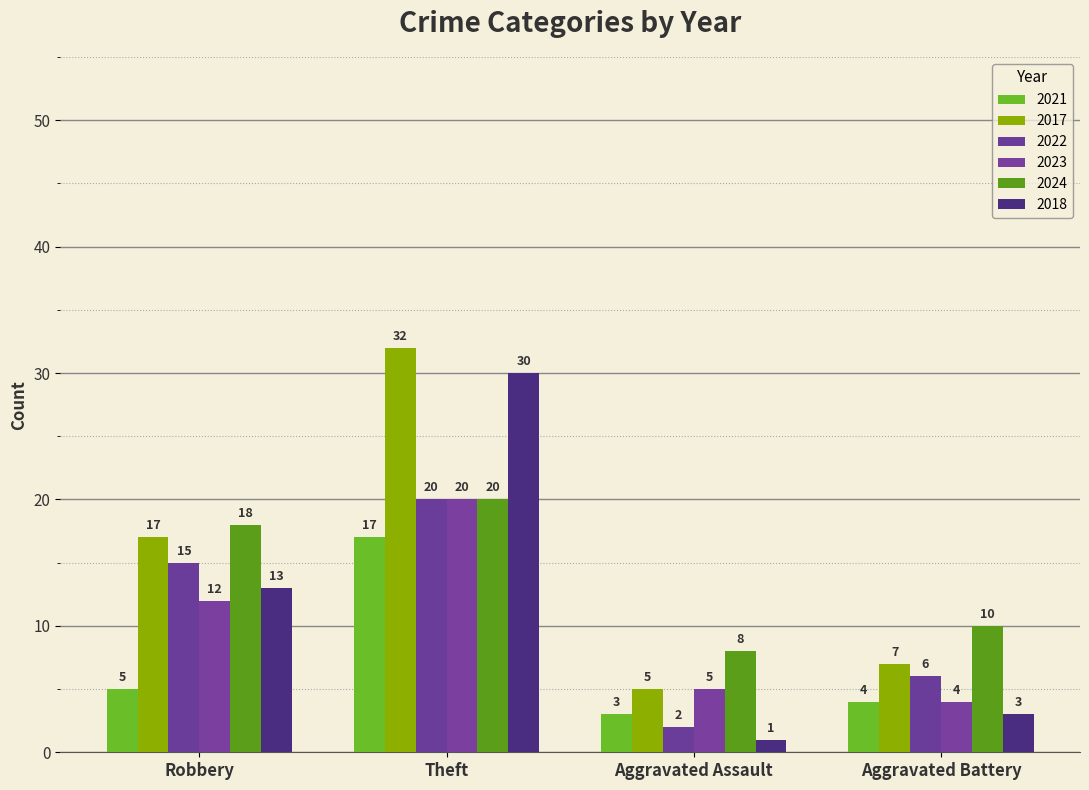

What is the difference between the maximum and second lowest values in the 2021 series?

13